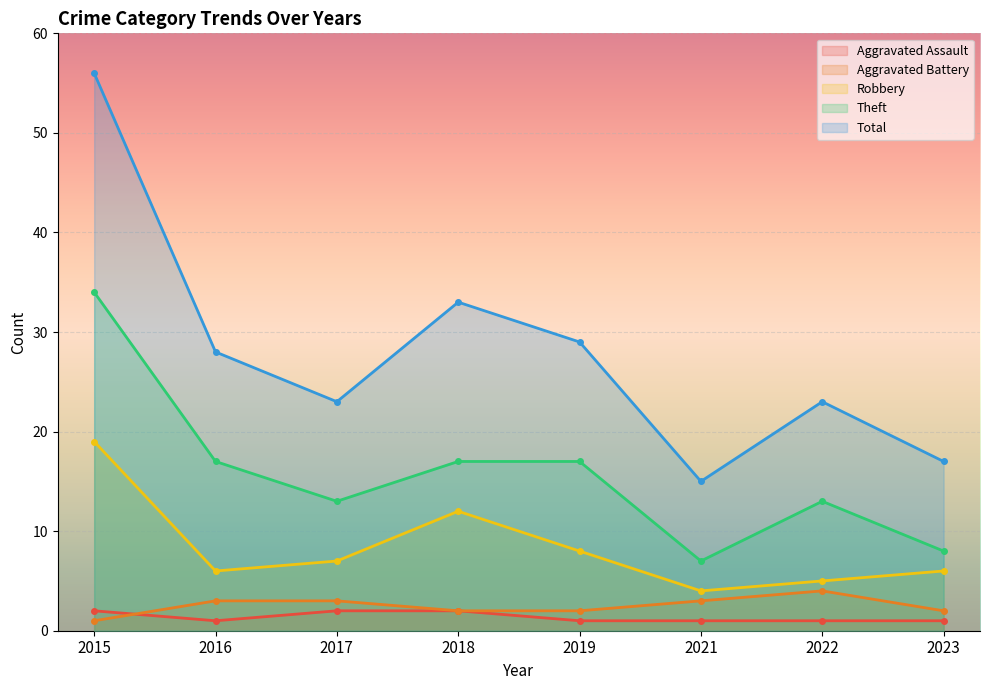

How many distinct data groups are displayed?

5